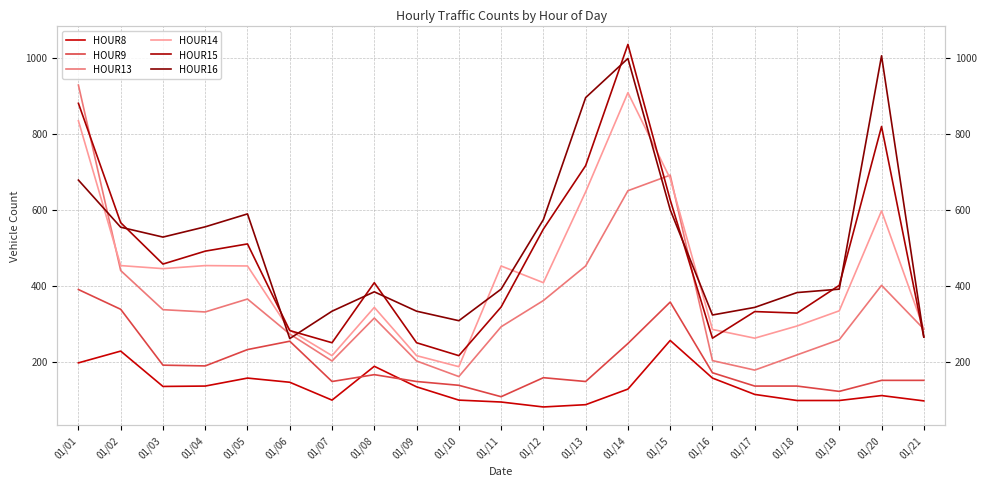

Reading right to left, transcribe all the data shown in this chart.

HOUR8: 01/21=97	01/20=111	01/19=98	01/18=98	01/17=114	01/16=157	01/15=256	01/14=128	01/13=87	01/12=81	01/11=94	01/10=99	01/09=134	01/08=188	01/07=99	01/06=146	01/05=157	01/04=136	01/03=135	01/02=228	01/01=197
HOUR9: 01/21=151	01/20=151	01/19=122	01/18=136	01/17=136	01/16=171	01/15=357	01/14=248	01/13=148	01/12=158	01/11=108	01/10=138	01/09=148	01/08=166	01/07=148	01/06=254	01/05=232	01/04=189	01/03=191	01/02=338	01/01=390
HOUR13: 01/21=286	01/20=401	01/19=258	01/18=218	01/17=178	01/16=203	01/15=691	01/14=650	01/13=452	01/12=361	01/11=292	01/10=161	01/09=202	01/08=315	01/07=202	01/06=273	01/05=365	01/04=331	01/03=337	01/02=440	01/01=928
HOUR14: 01/21=286	01/20=597	01/19=334	01/18=294	01/17=262	01/16=285	01/15=682	01/14=908	01/13=647	01/12=408	01/11=452	01/10=187	01/09=216	01/08=343	01/07=216	01/06=283	01/05=452	01/04=453	01/03=445	01/02=453	01/01=834
HOUR15: 01/21=265	01/20=819	01/19=401	01/18=328	01/17=332	01/16=262	01/15=626	01/14=1035	01/13=716	01/12=549	01/11=344	01/10=216	01/09=250	01/08=408	01/07=250	01/06=282	01/05=510	01/04=491	01/03=457	01/02=566	01/01=880
HOUR16: 01/21=265	01/20=1005	01/19=391	01/18=382	01/17=343	01/16=323	01/15=600	01/14=998	01/13=895	01/12=574	01/11=391	01/10=308	01/09=333	01/08=384	01/07=333	01/06=261	01/05=589	01/04=555	01/03=528	01/02=554	01/01=678